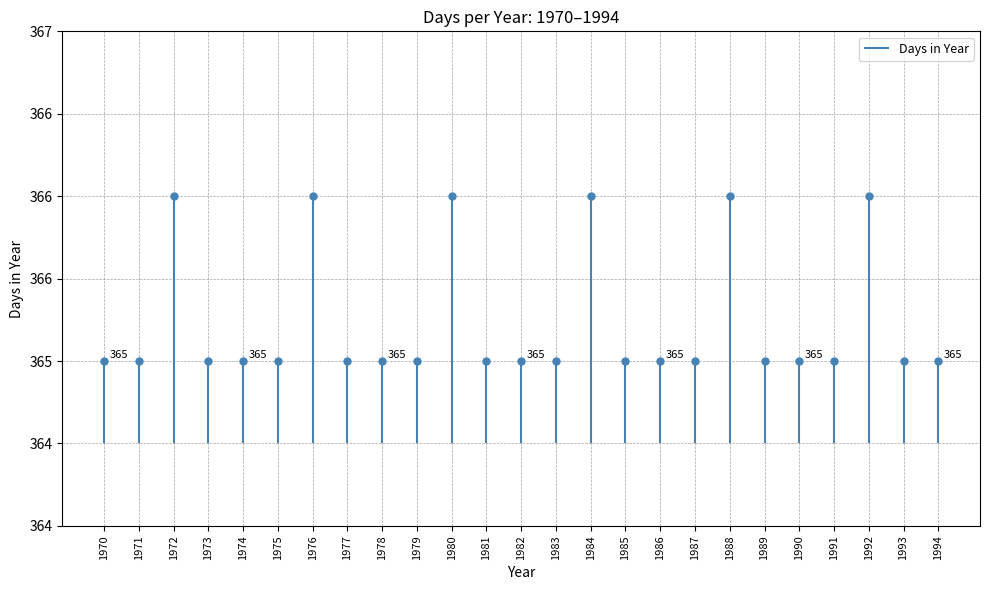

How many points are higher than both their immediate neighbors (excluding endpoints)?

6